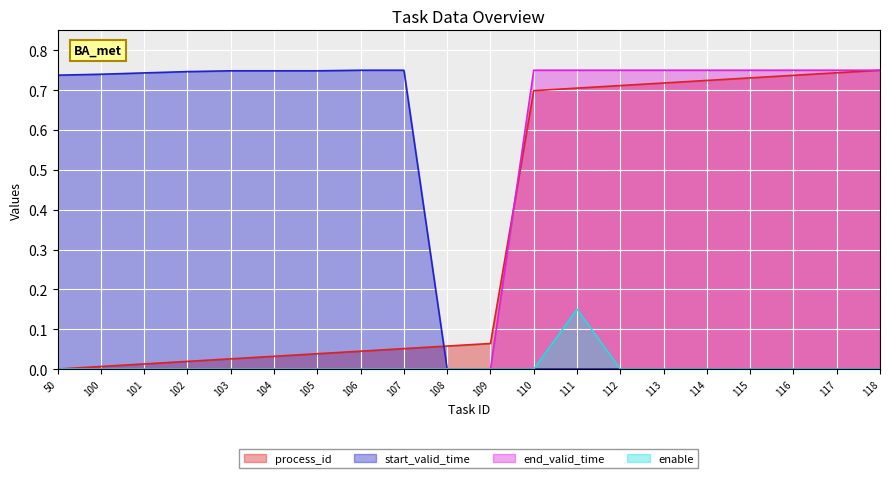

Is it true that enable equals 0.0 at 108?

True